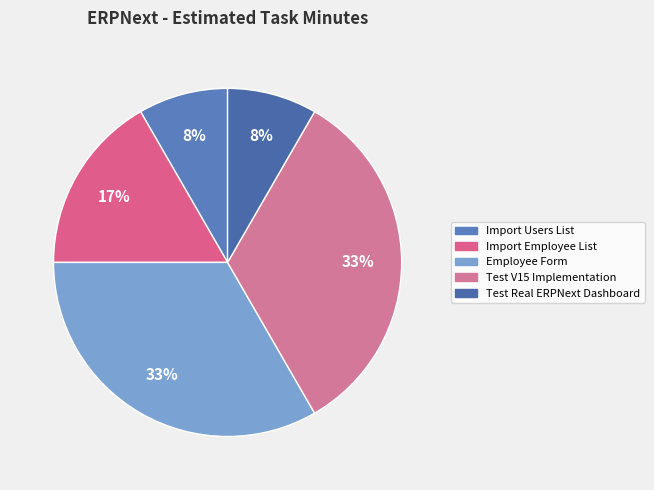

What percentage is the Test V15 Implementation slice, to the nearest percent?

33%